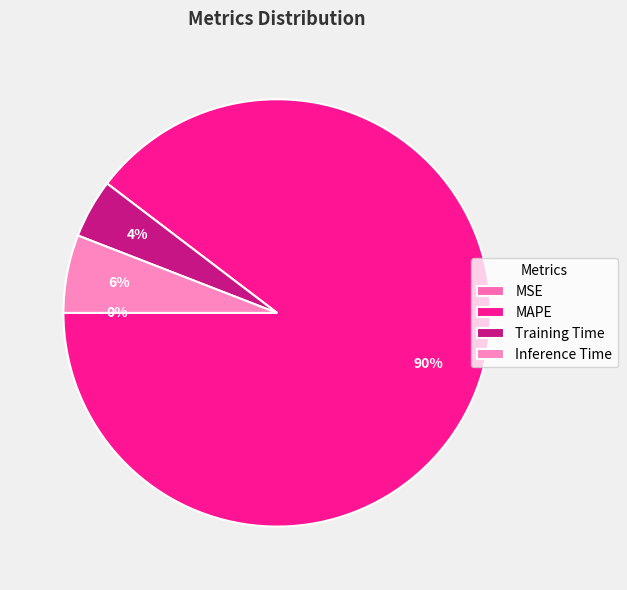

To the nearest percent, what is the combined percentage of MAPE and Inference Time?

96%